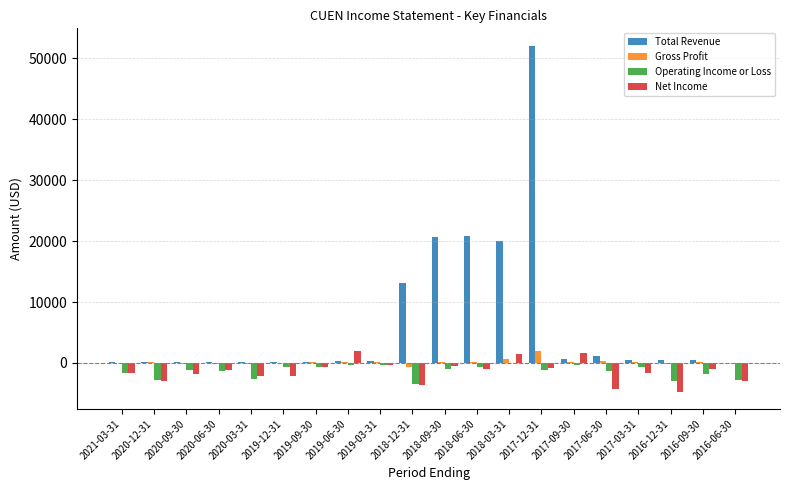

At which category is the sum across all series the highest?

2017-12-31